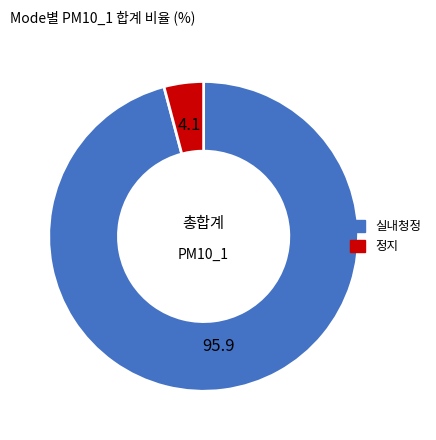

Which slice is the largest?

실내청정